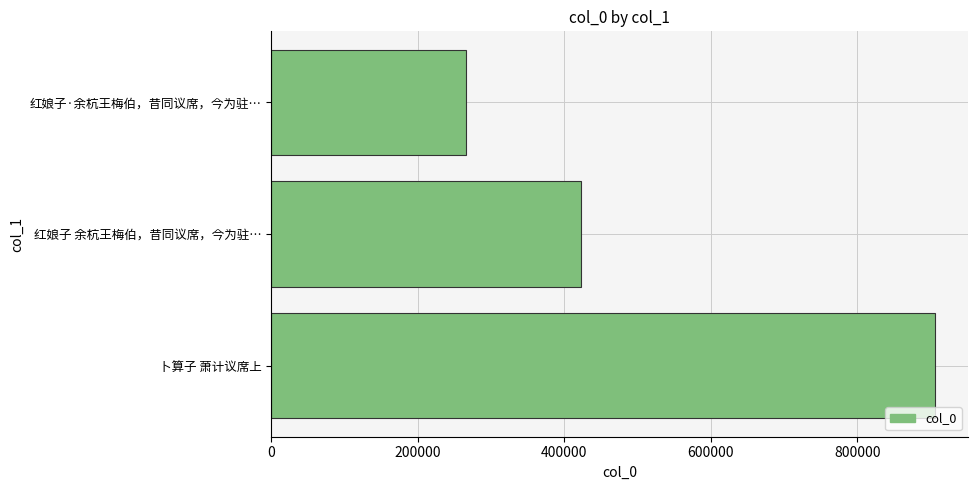

Count the values in the range 266155 to 905356.

3